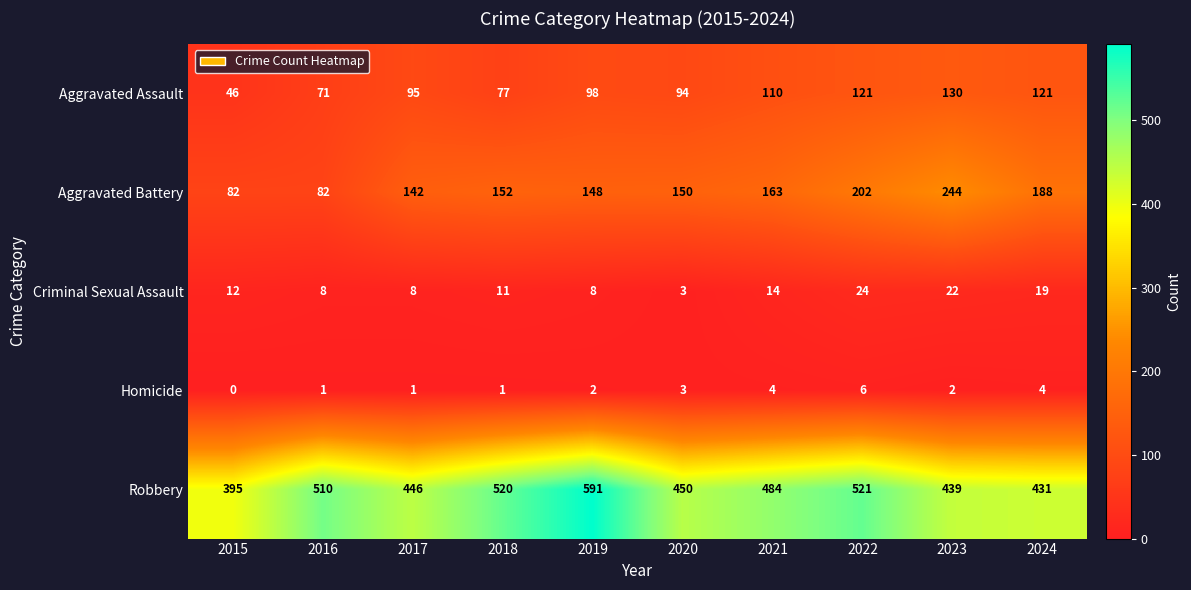

What is the difference between the Aggravated Battery values at 2023 and 2019?

96